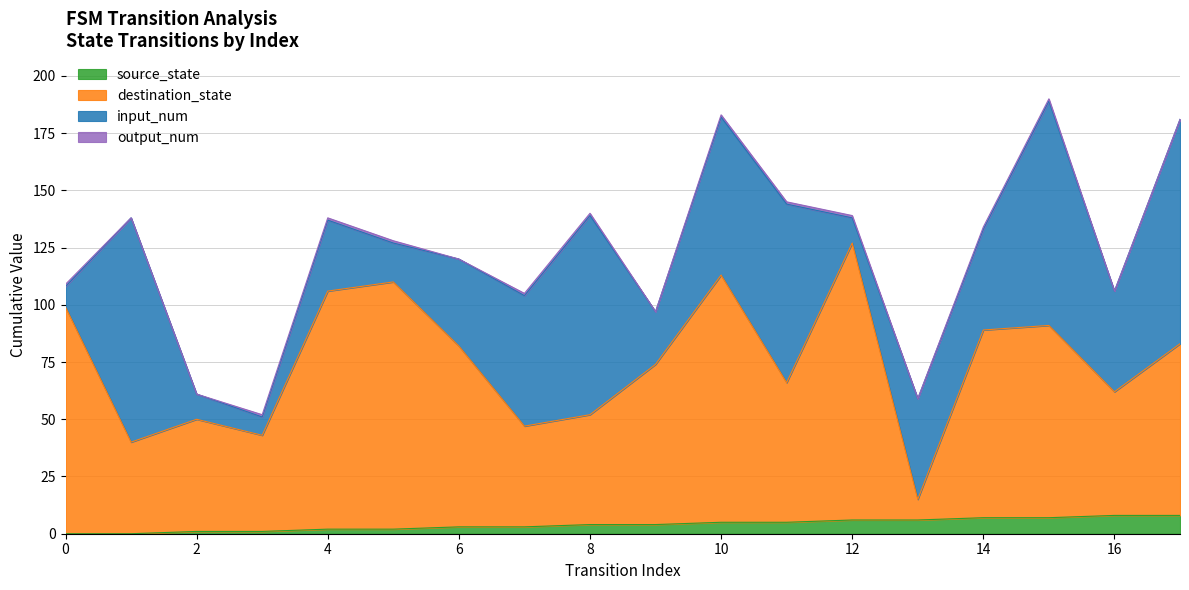

What is the value of the source_state point at the 14th from the left?

6